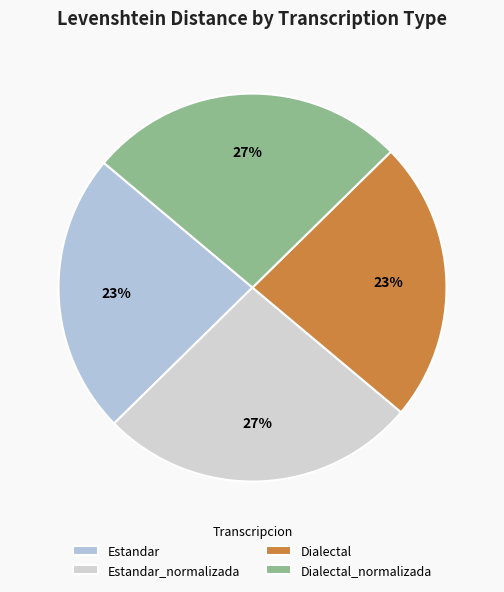

To the nearest percent, what is the difference between the Dialectal and Dialectal_normalizada slice percentages?

3%